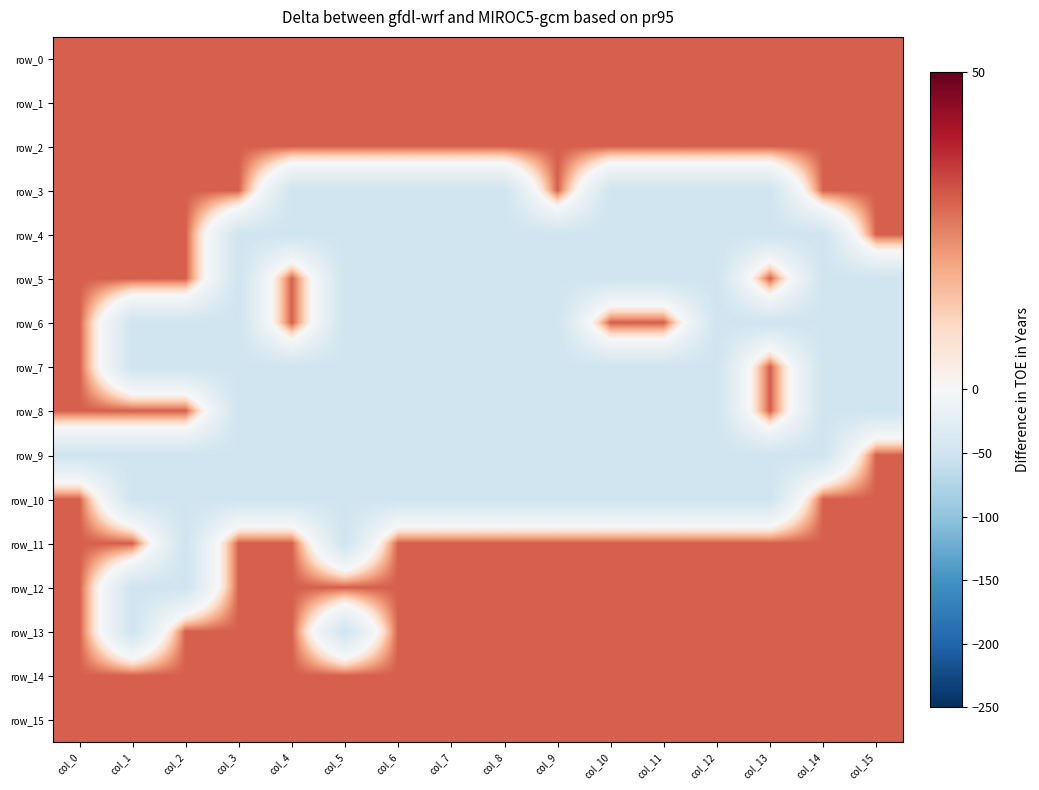

Reading left to right, transcribe all the data shown in this chart.

row_0: 30	30	30	30	30	30	30	30	30	30	30	30	30	30	30	30
row_1: 30	30	30	30	30	30	30	30	30	30	30	30	30	30	30	30
row_2: 30	30	30	30	30	30	30	30	30	30	30	30	30	30	30	30
row_3: 30	30	30	30	-50	-50	-50	-50	-50	30	-50	-50	-50	-50	30	30
row_4: 30	30	30	-50	-50	-50	-50	-50	-50	-50	-50	-50	-50	-50	-50	30
row_5: 30	30	30	-50	30	-50	-50	-50	-50	-50	-50	-50	-50	30	-50	-50
row_6: 30	-50	-50	-50	30	-50	-50	-50	-50	-50	30	30	-50	-50	-50	-50
row_7: 30	-50	-50	-50	-50	-50	-50	-50	-50	-50	-50	-50	-50	30	-50	-50
row_8: 30	30	30	-50	-50	-50	-50	-50	-50	-50	-50	-50	-50	30	-50	-50
row_9: -50	-50	-50	-50	-50	-50	-50	-50	-50	-50	-50	-50	-50	-50	-50	30
row_10: 30	-50	-50	-50	-50	-50	-50	-50	-50	-50	-50	-50	-50	-50	30	30
row_11: 30	30	-50	30	30	-50	30	30	30	30	30	30	30	30	30	30
row_12: 30	-50	-50	30	30	30	30	30	30	30	30	30	30	30	30	30
row_13: 30	-50	30	30	30	-50	30	30	30	30	30	30	30	30	30	30
row_14: 30	30	30	30	30	30	30	30	30	30	30	30	30	30	30	30
row_15: 30	30	30	30	30	30	30	30	30	30	30	30	30	30	30	30